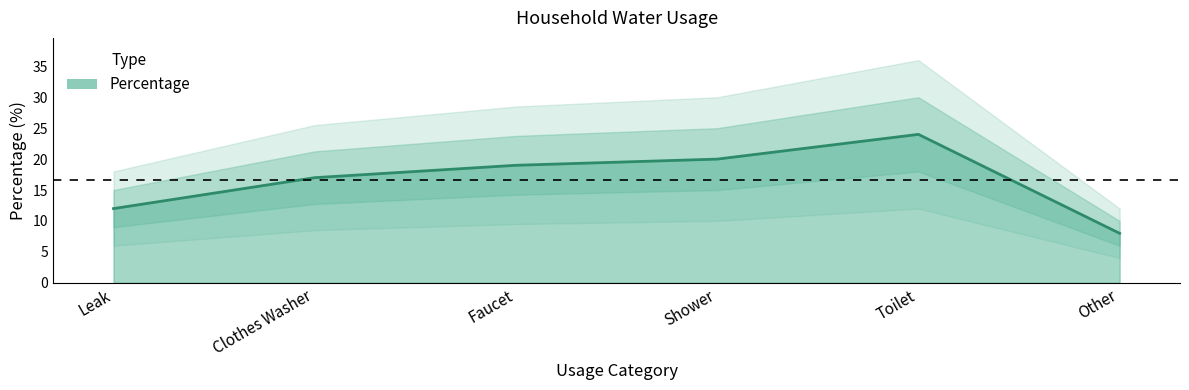

At which category does the data reach its first local peak?

Toilet